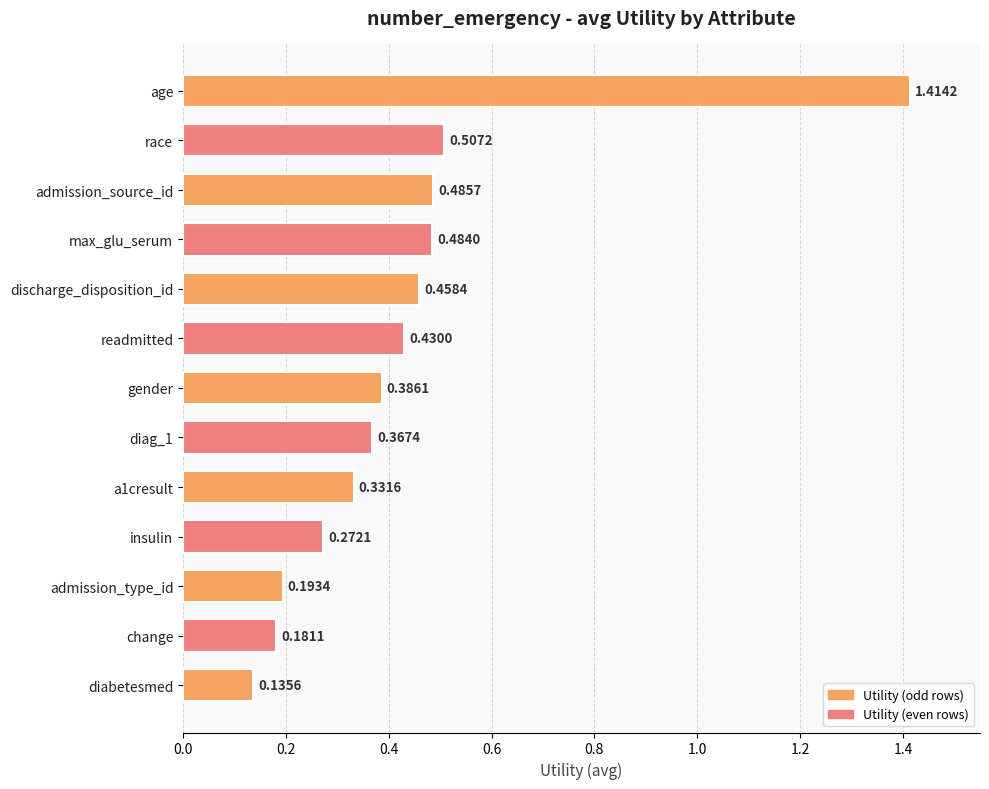

Count the values in the range 0 to 1.

12